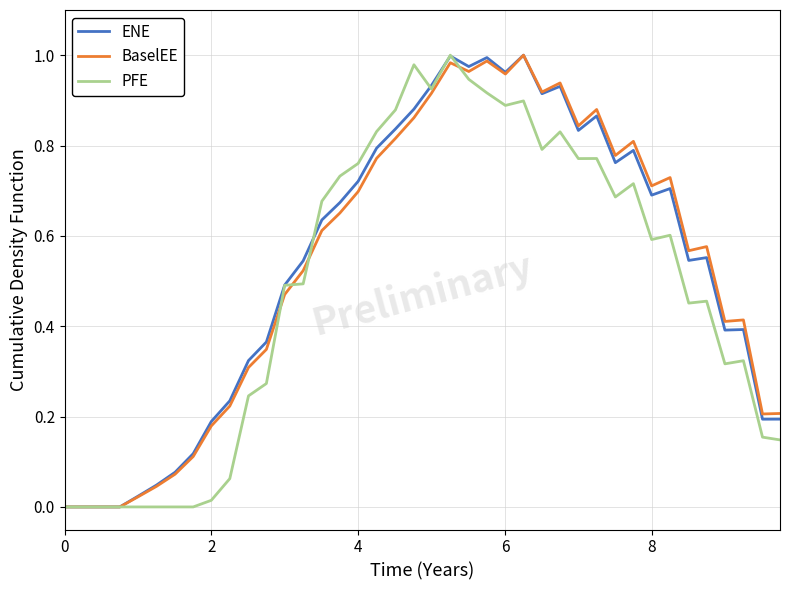

The ENE series shows 0.3 at 0. True or false?

False